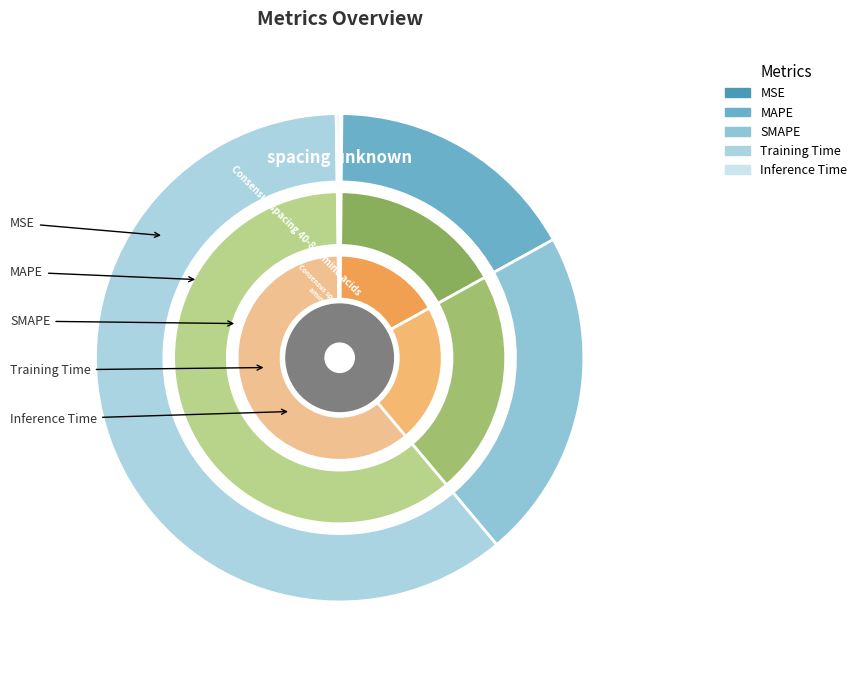

Rank the categories by value from lowest to highest.

MSE, Inference Time, MAPE, SMAPE, Training Time